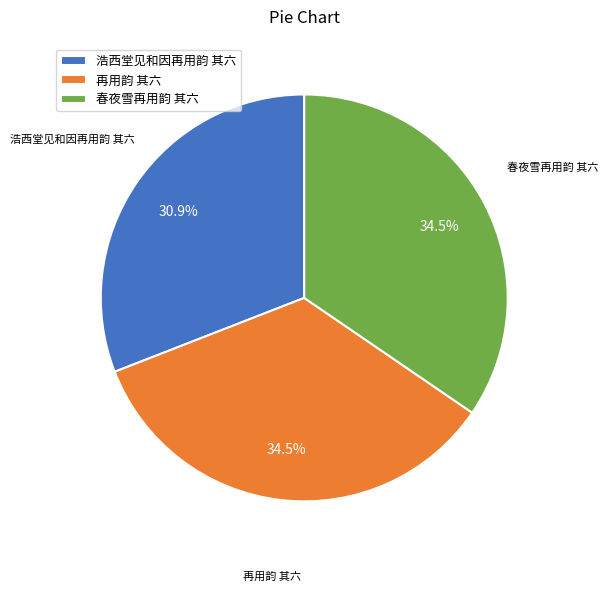

How many segments does this pie chart have?

3